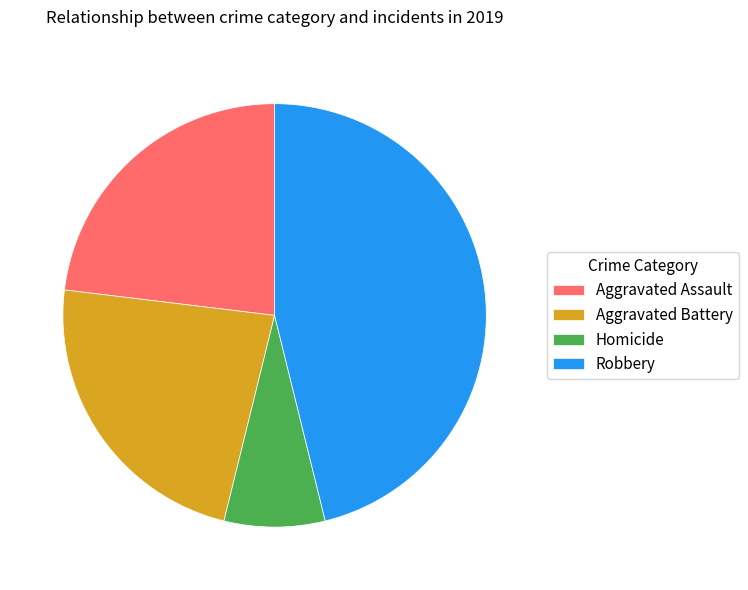

Combined, do Aggravated Assault and Homicide account for over 50%?

No